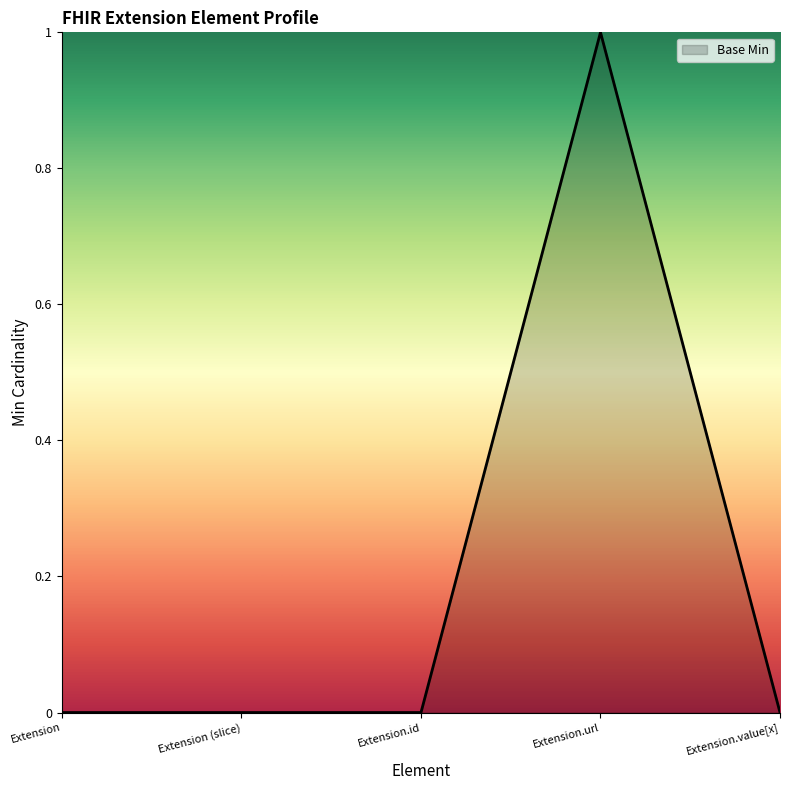

Reading left to right, what are all the values shown in this chart?

Extension=0	Extension (slice)=0	Extension.id=0	Extension.url=1	Extension.value[x]=0